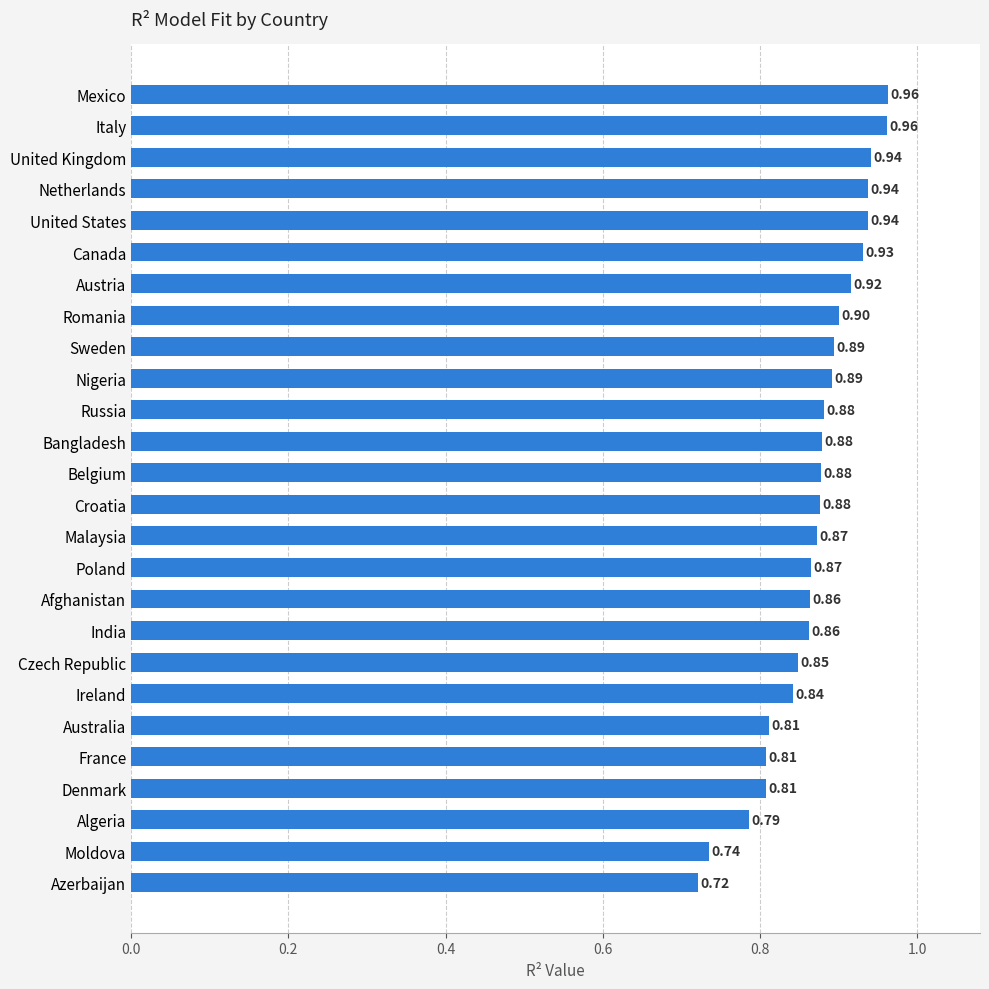

What is the change in value from Algeria to Poland?

+0.1